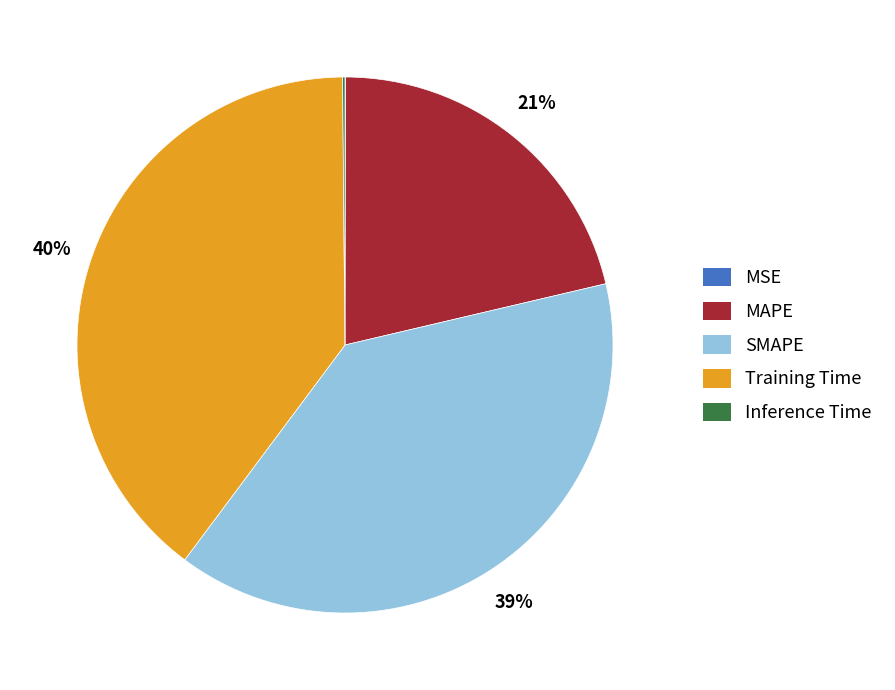

What is the largest slice in the pie chart?

Training Time